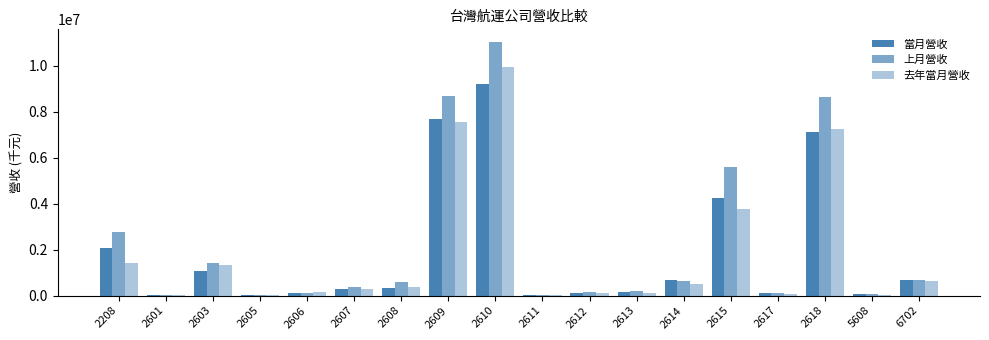

What is the total value across all series at 2601?

48411